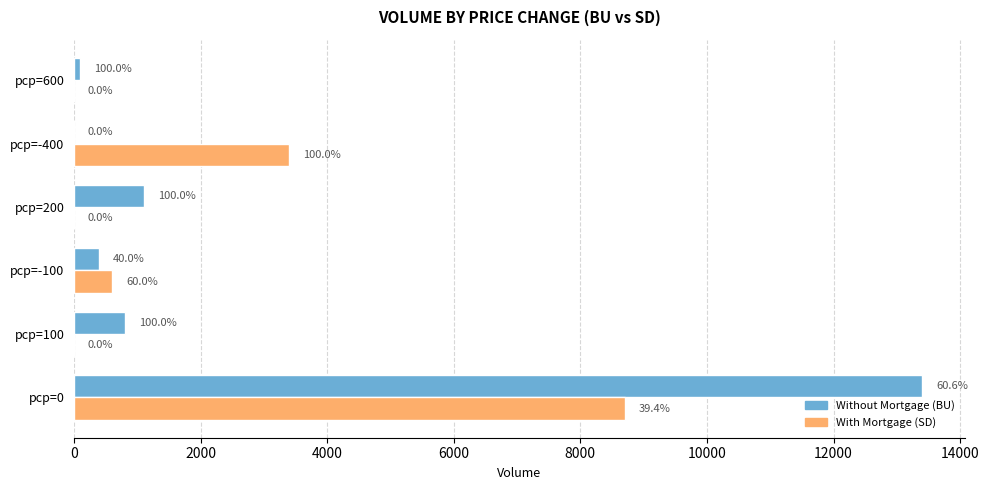

How many positive values does the Without Mortgage (BU) series have?

5